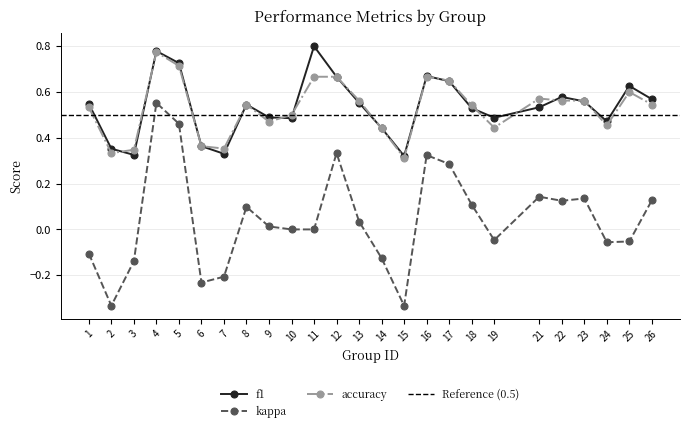

Is it true that kappa equals 0.0 at 9?

False